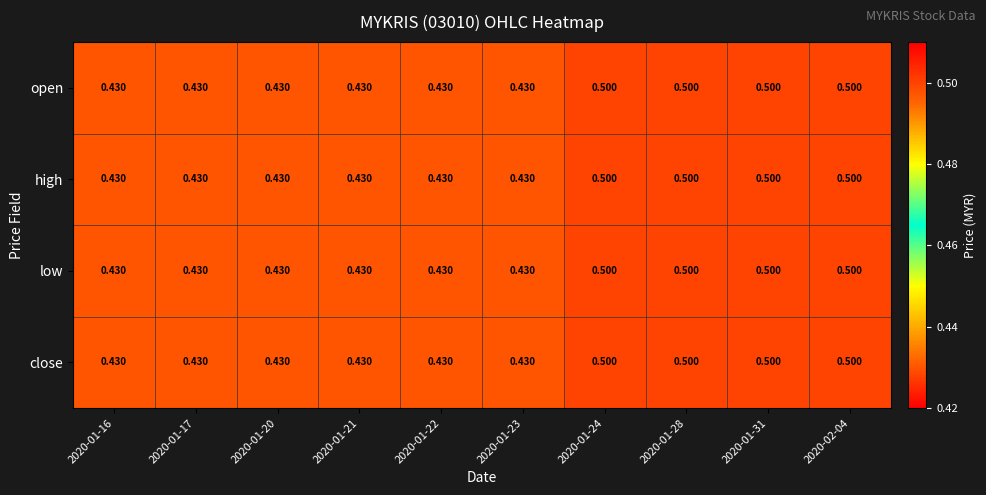

At which category is the sum across all series the highest?

2020-01-24